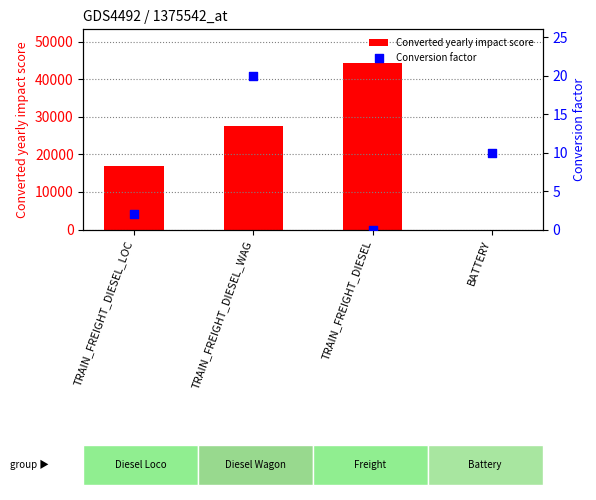

What is the total value across all series at TRAIN_FREIGHT_DIESEL_WAG?

27618.9